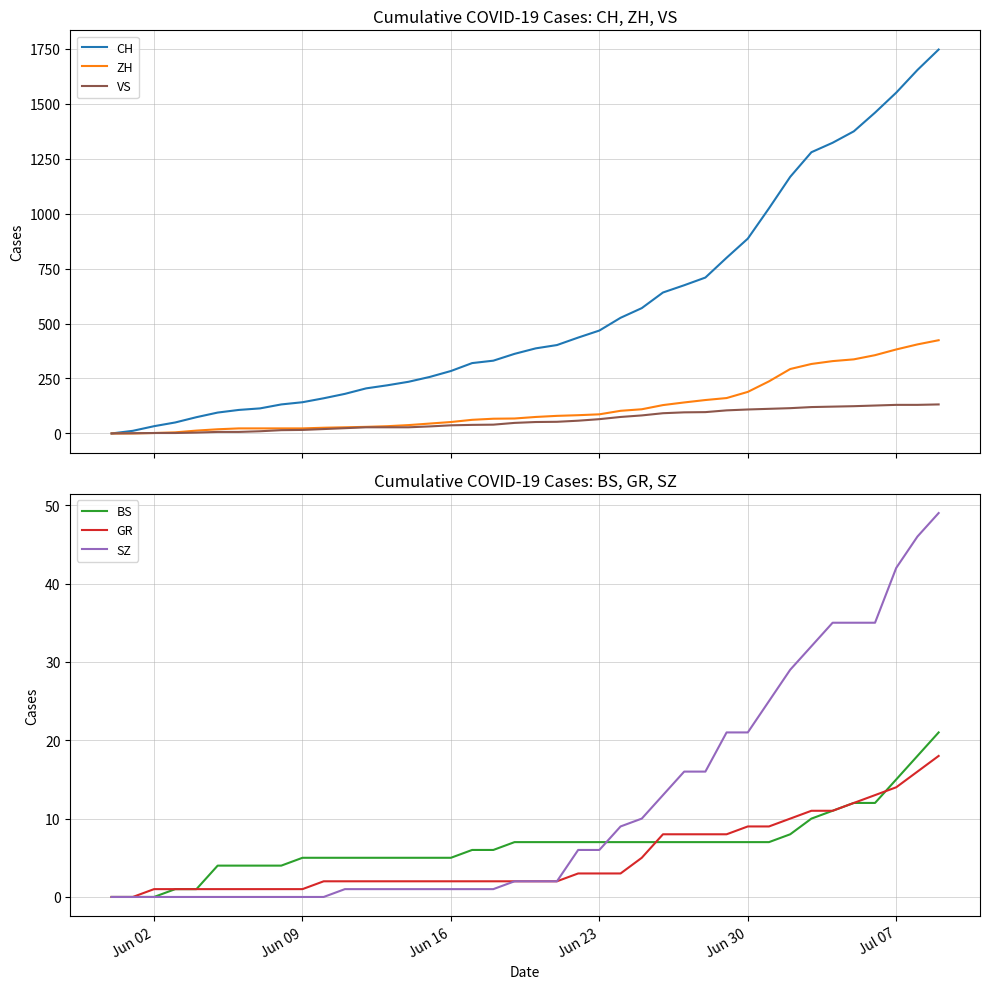

What is the highest value of the VS series?

132